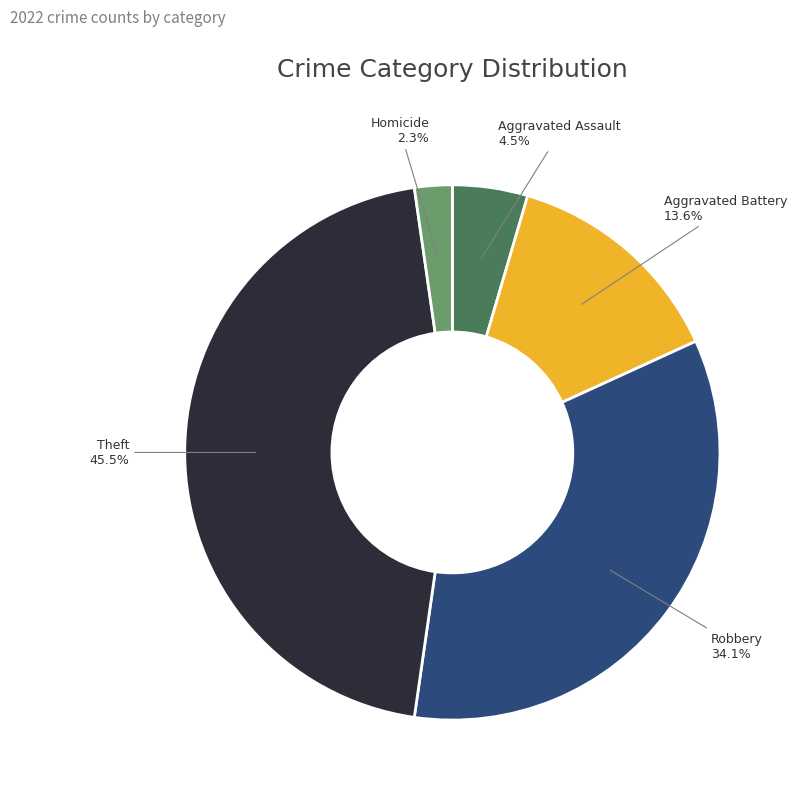

Which has a higher value, Aggravated Battery or Aggravated Assault?

Aggravated Battery